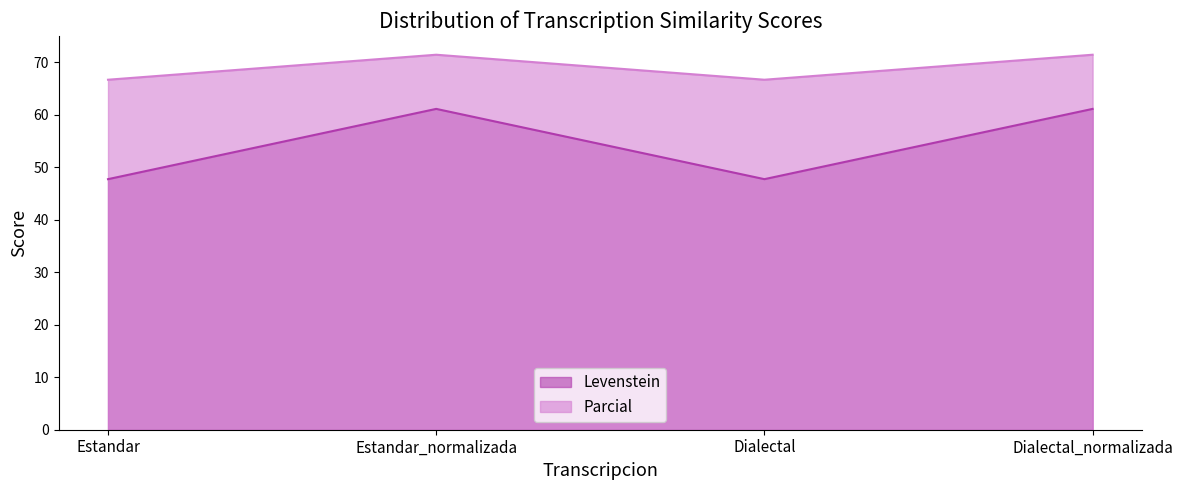

At which label does Levenstein reach its peak?

Estandar_normalizada